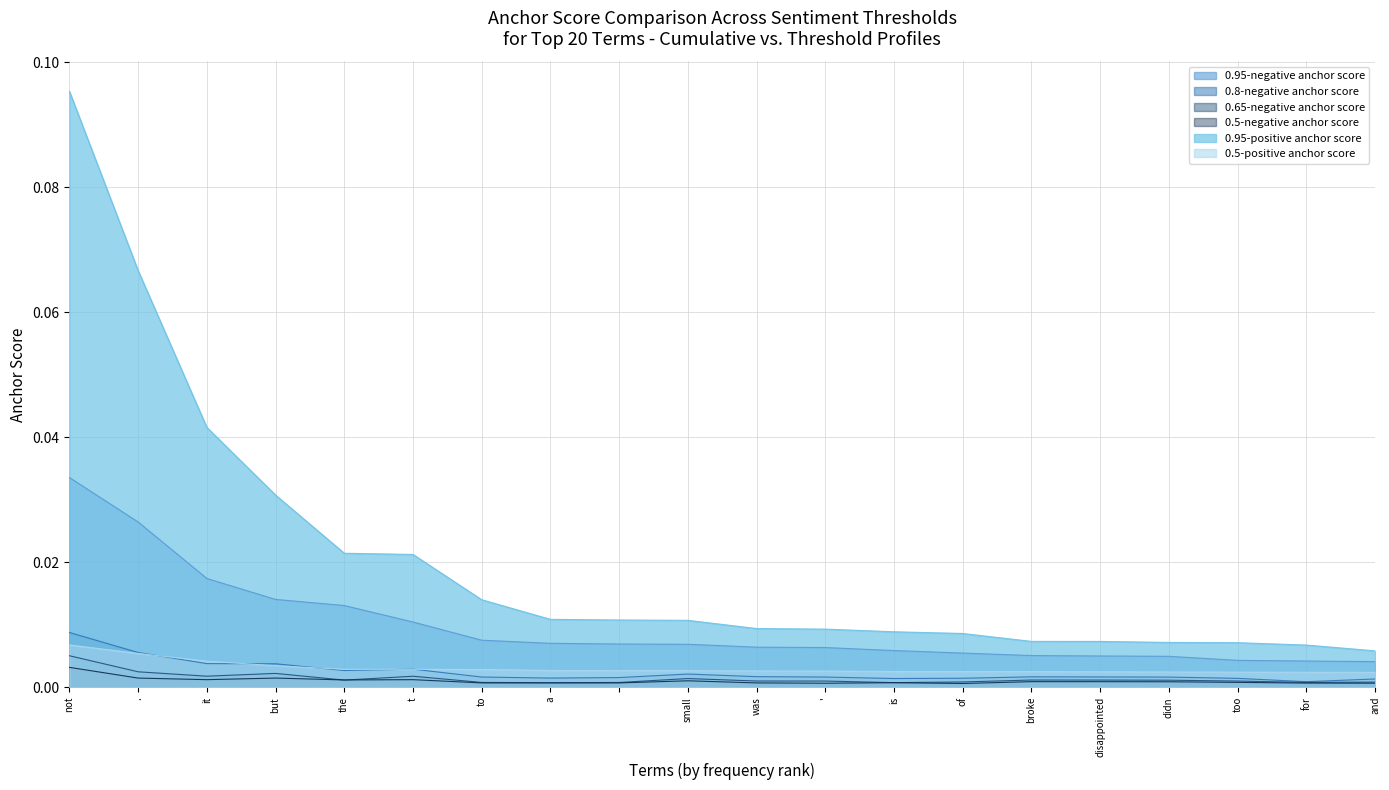

How many interior local peaks does the 0.65-negative anchor score series have?

4